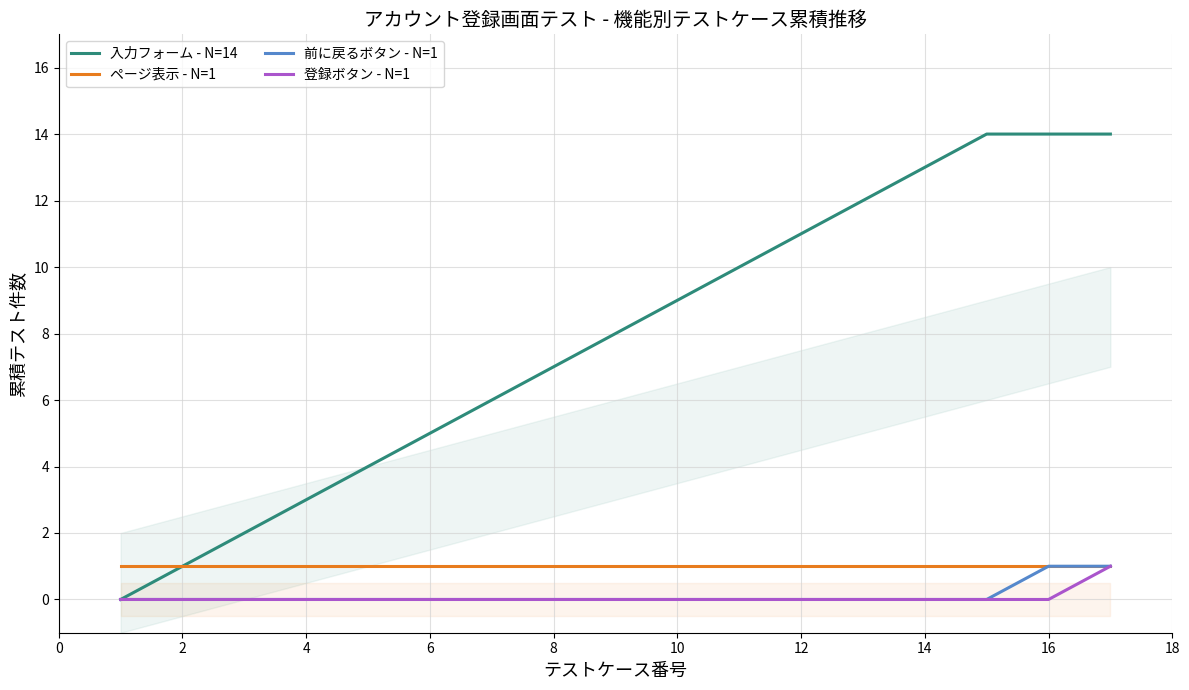

Is it true that 前に戻るボタン - N=1 equals 0 at 14?

True